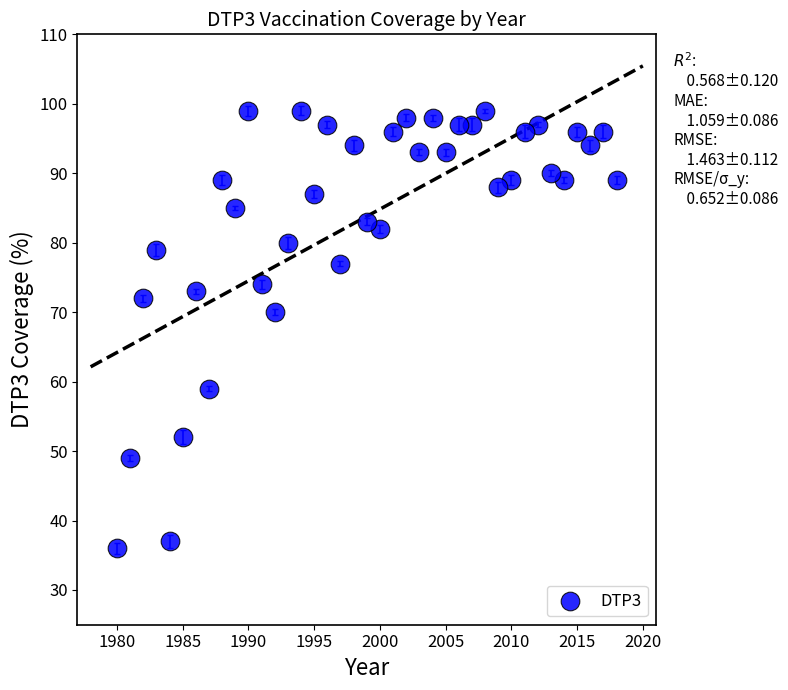

What is the range of X values (max minus min)?

38